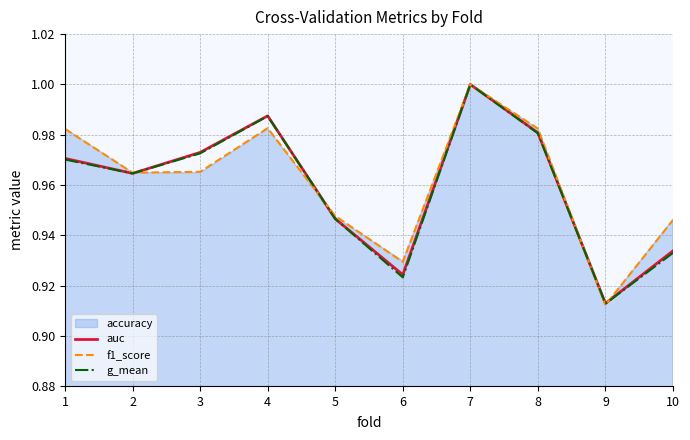

The auc series shows 0.5 at 9. True or false?

False